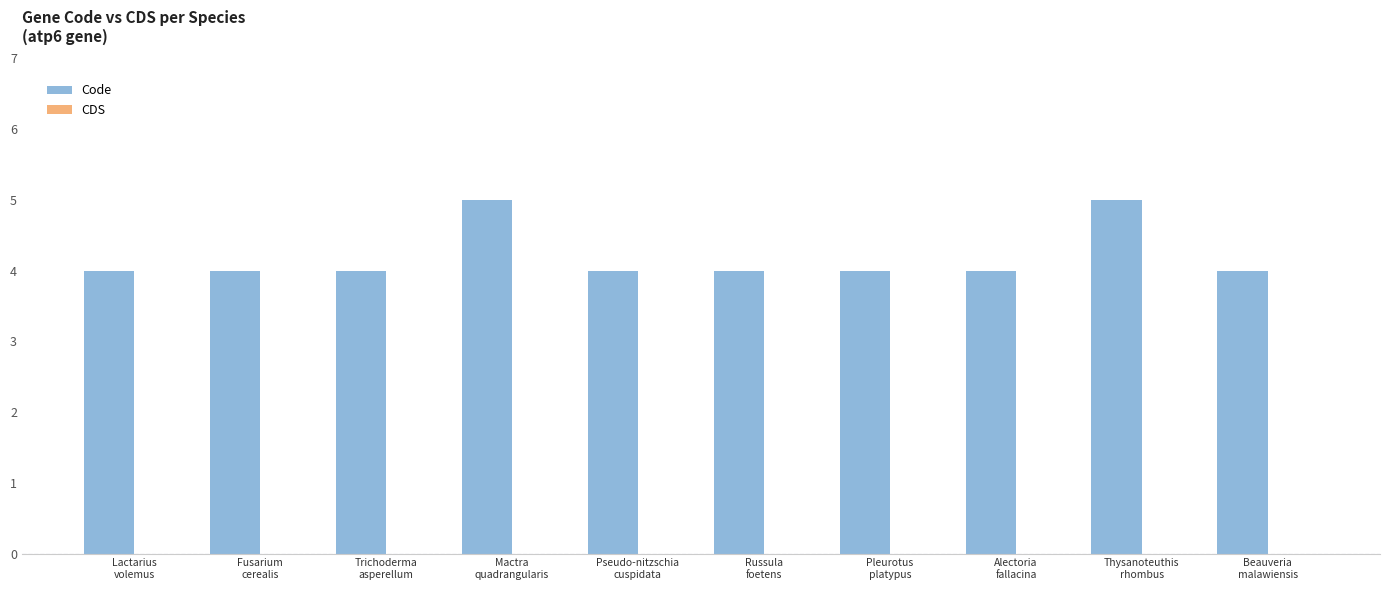

Does the chart contain any negative values?

No